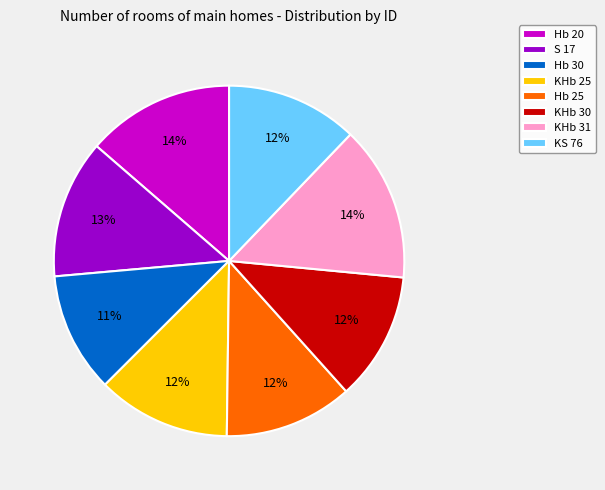

Approximately how many times larger is the value at KHb 25 compared to Hb 30?

1.1